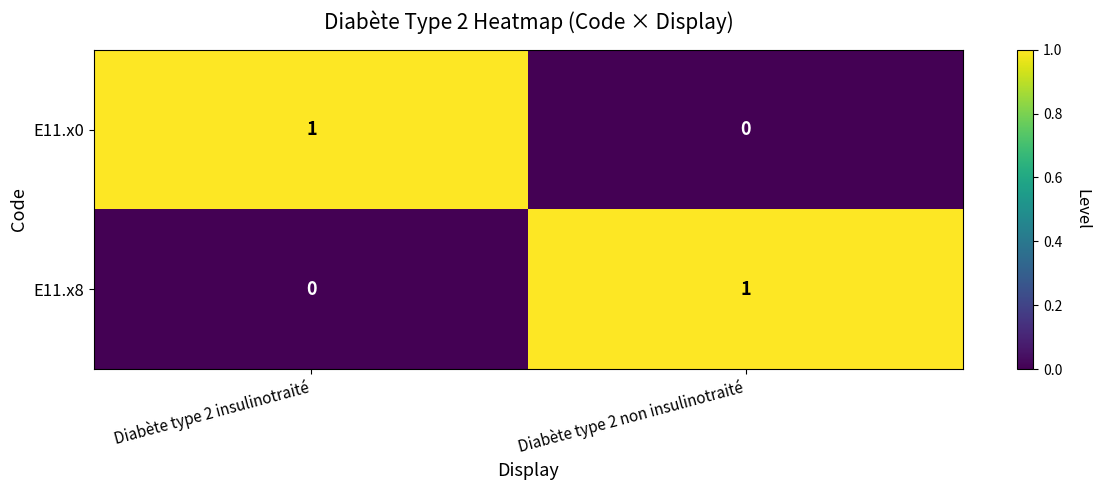

Where is E11.x0 nearest to the value 0?

Diabète type 2 non insulinotraité